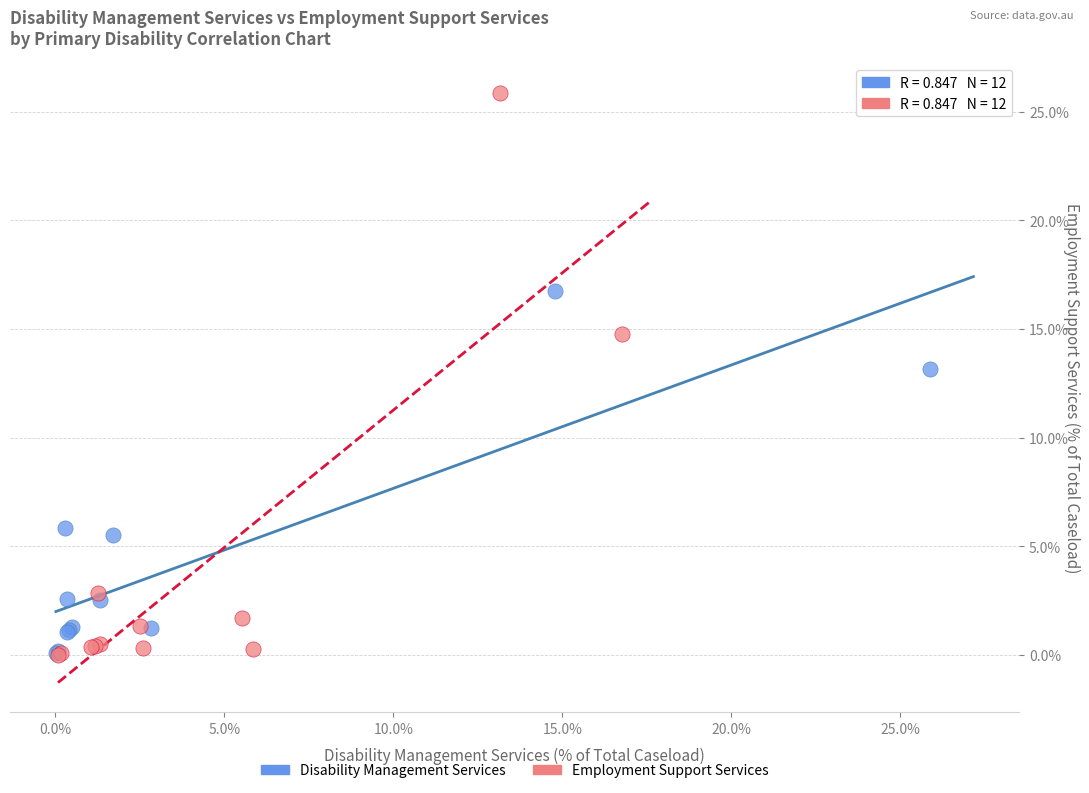

What are all the series names shown in the legend?

Disability Management Services, Employment Support Services